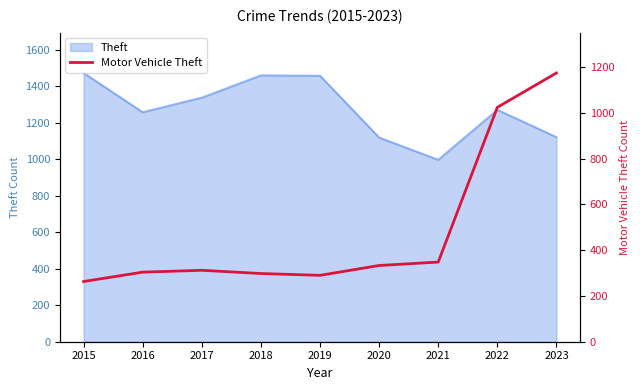

At which label does the data first exceed 312?

2020